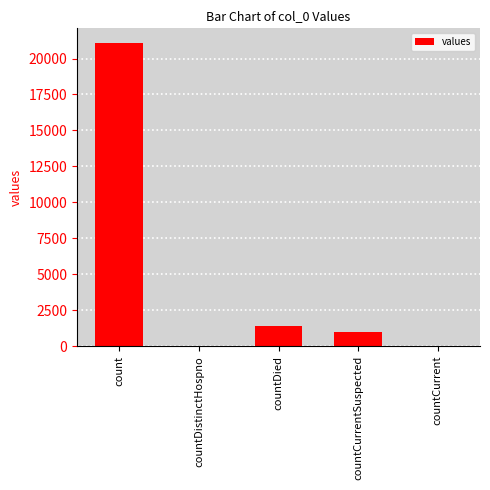

The value at countCurrent is 8834. True or false?

False